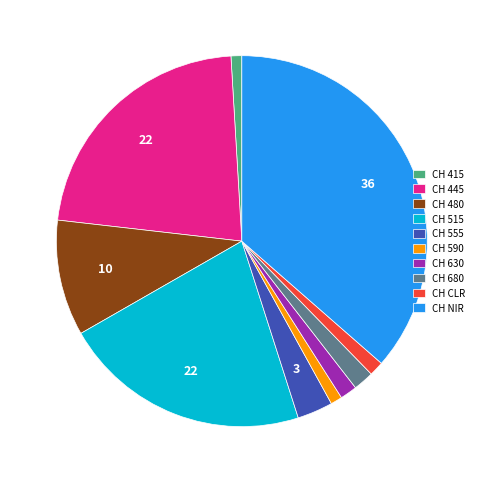

Is CH 590 the majority of the pie?

No